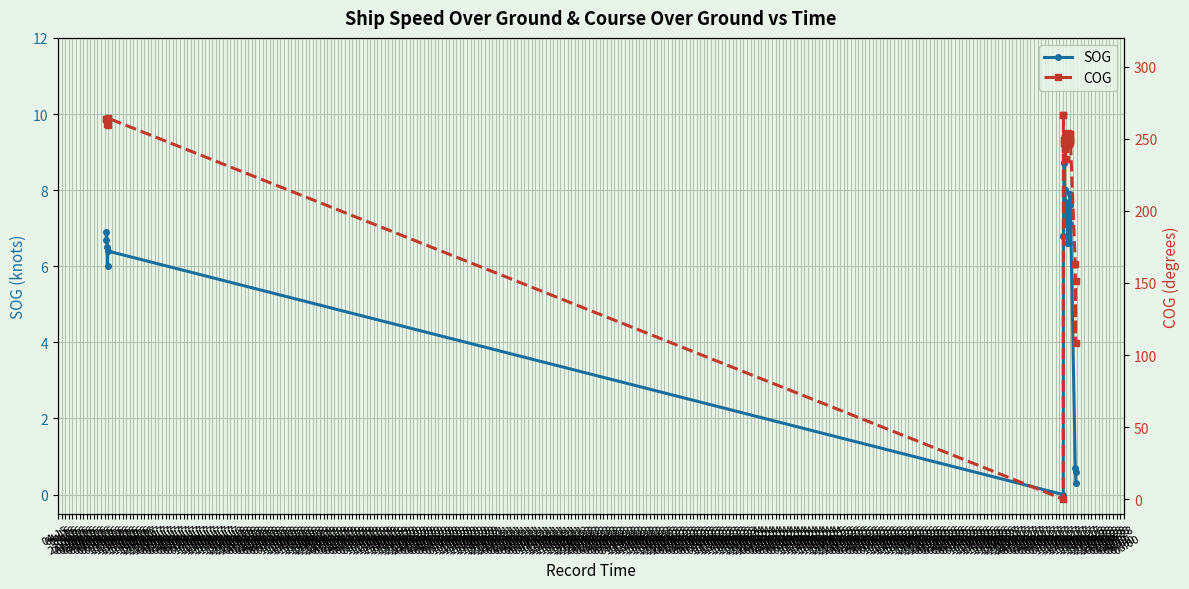

Rank the series by their maximum value, from highest to lowest.

COG, SOG